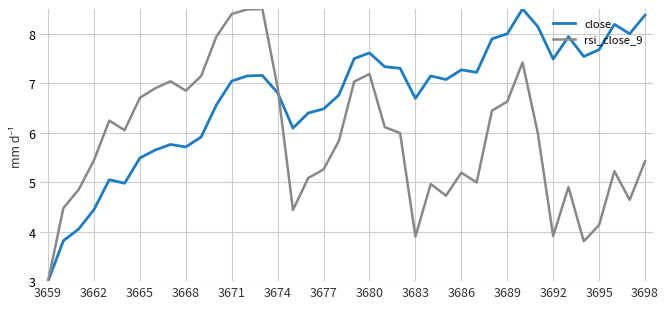

What is the difference between the maximum and minimum values in the rsi_close_9 series?

5.5